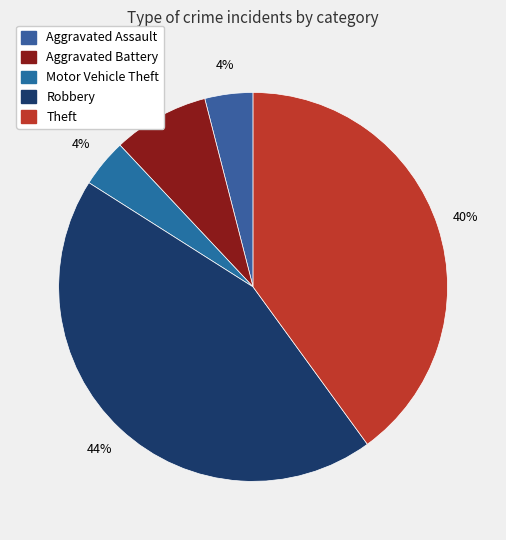

How many segments does this pie chart have?

5